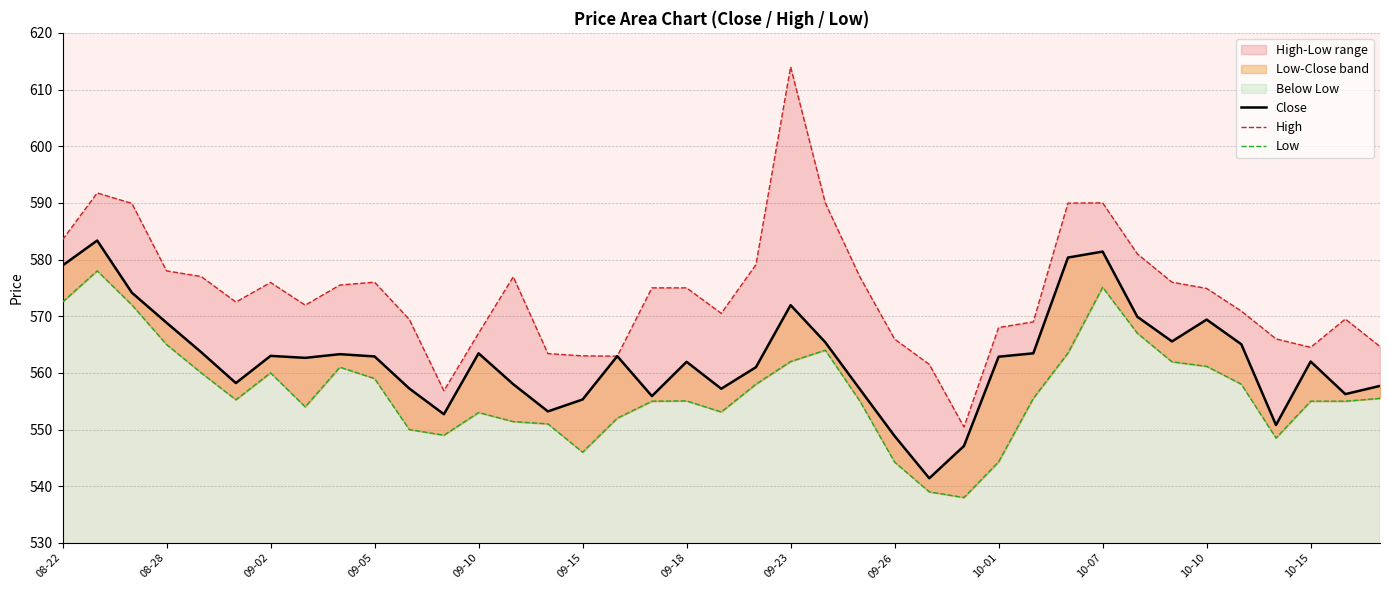

Where is High nearest to the value 582?

31